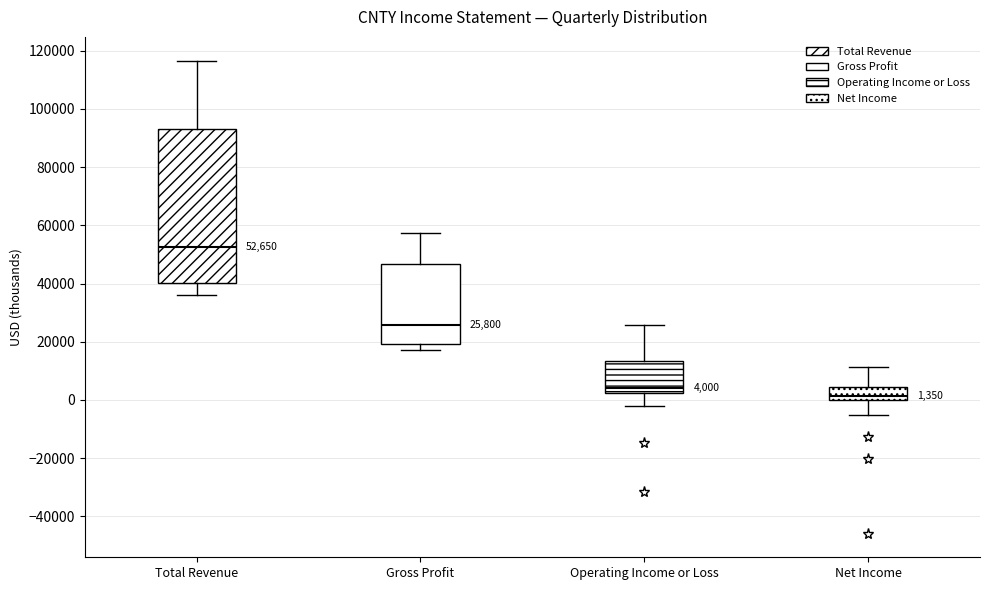

Which box has the lowest median line?

Net Income